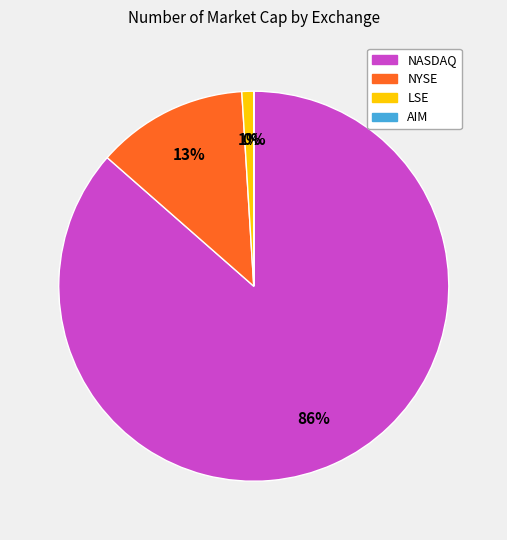

To the nearest percent, what percentage of the pie is LSE?

1%